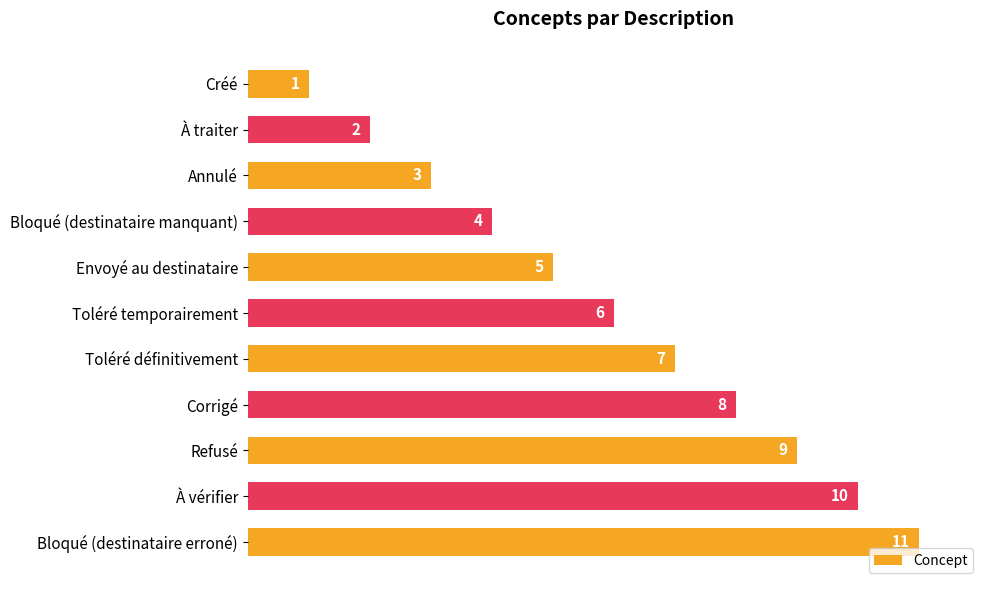

What is the difference between the second highest and second lowest values?

8